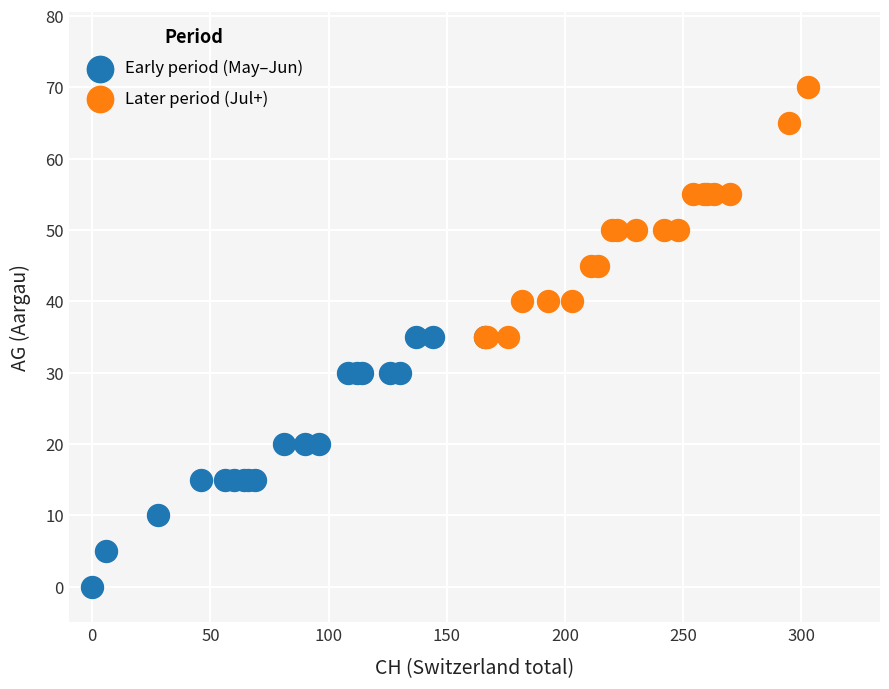

Which series contains the highest Y value?

Later period (Jul+)